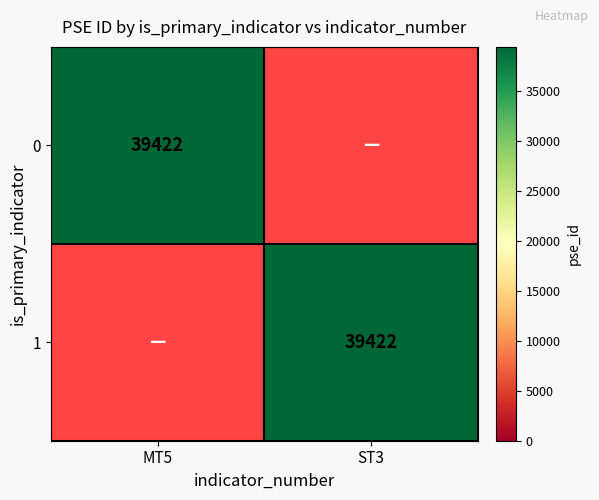

The 0 series shows 39422 at 0. True or false?

True